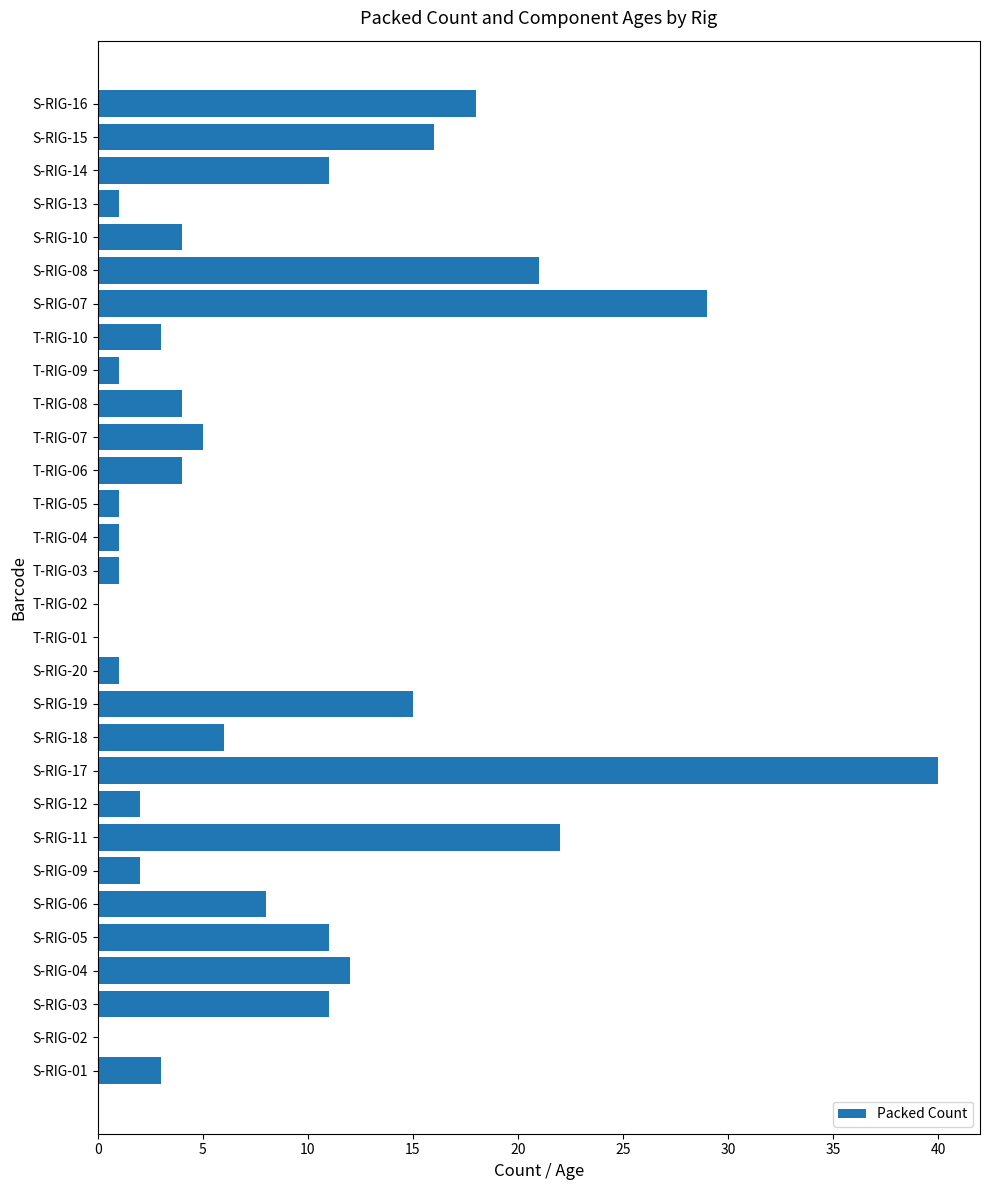

Which has a higher value, S-RIG-05 or S-RIG-13?

S-RIG-05